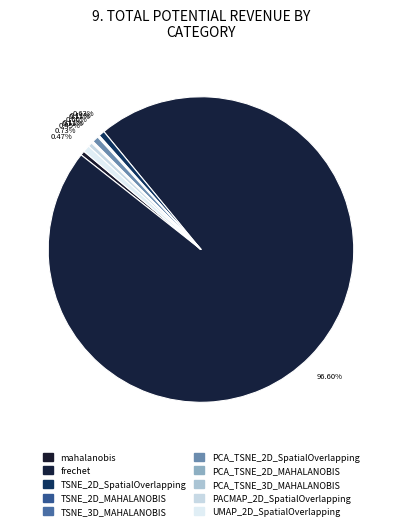

Which slice is the largest?

frechet